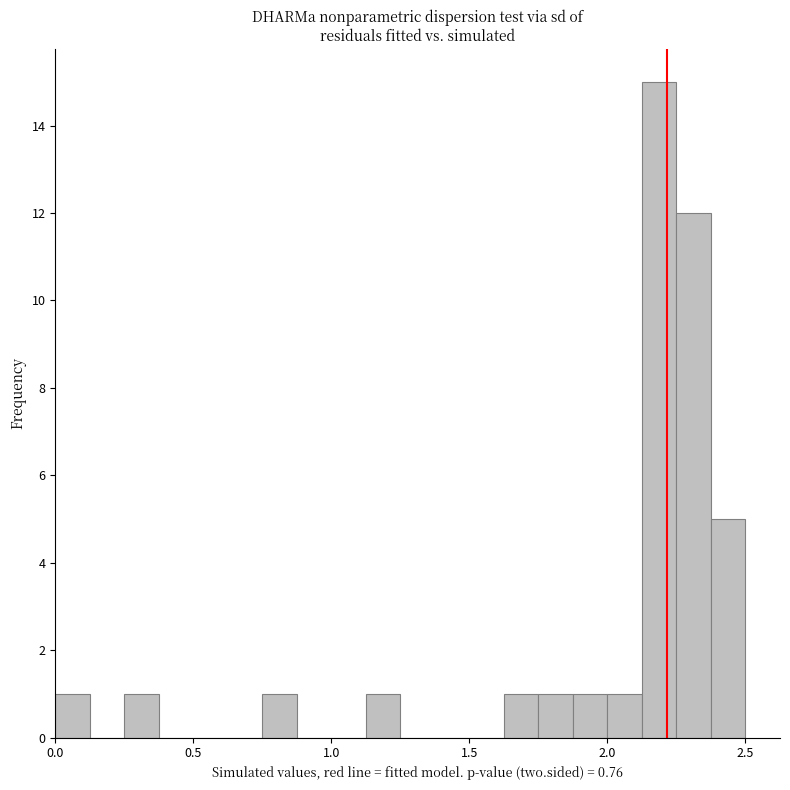

Read against the x-axis, roughly where is the centre of the tallest bar?

2.20